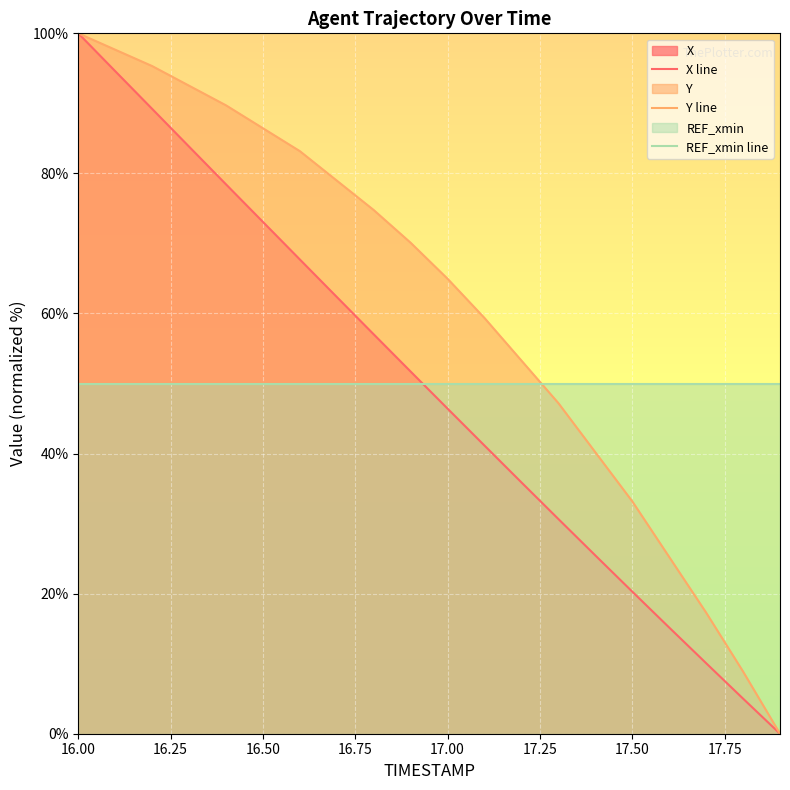

What is the label of the 20th point from the right?

16.00